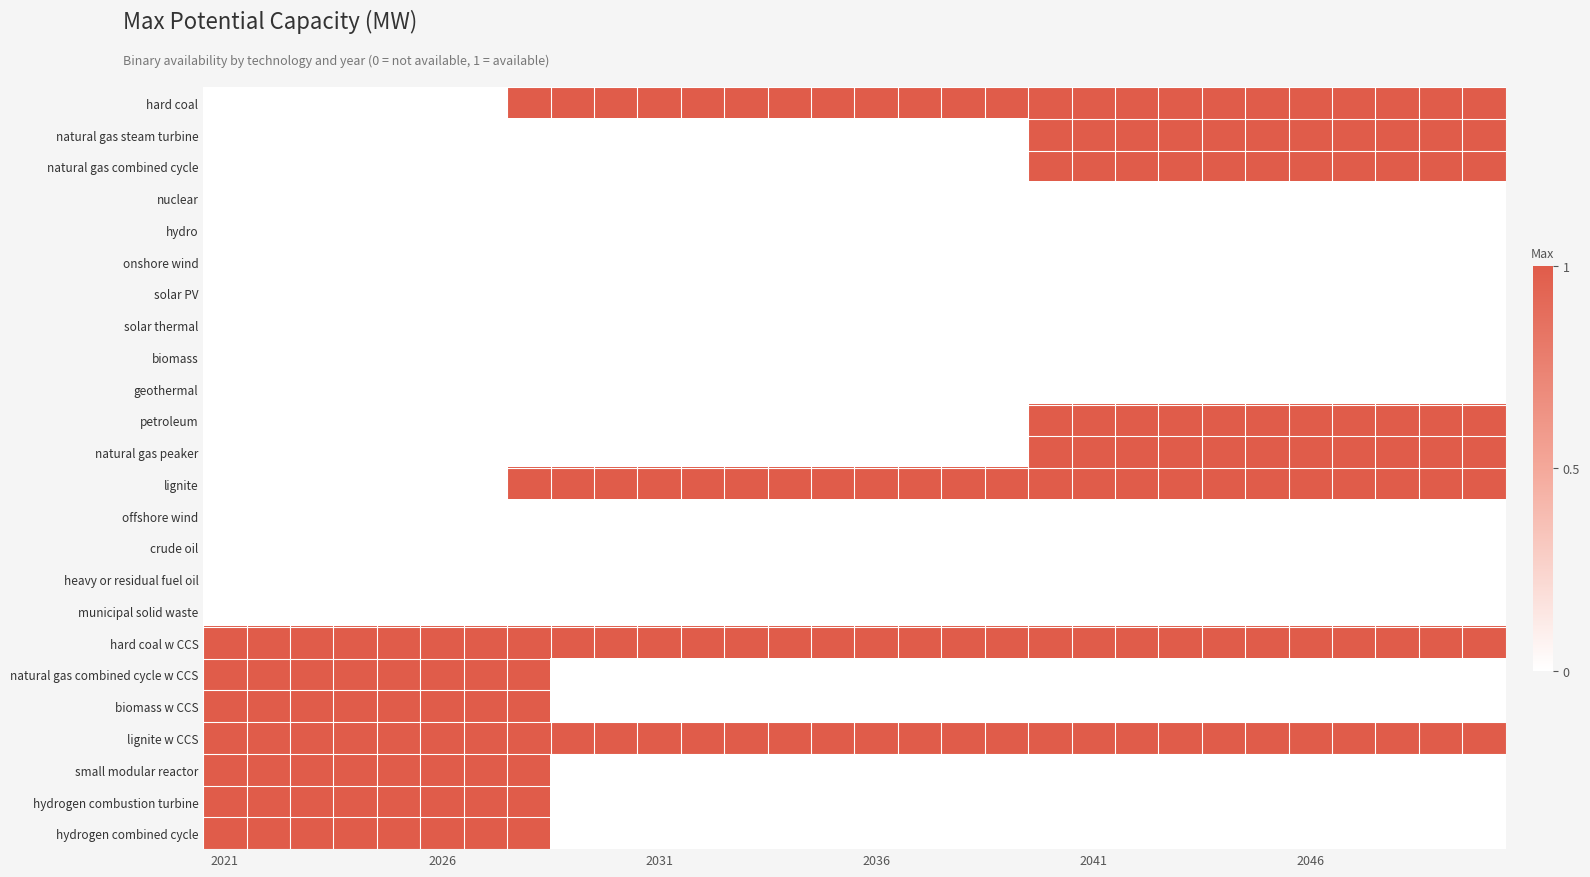

Reading left to right, transcribe all the data shown in this chart.

hard coal: 0	0	0	0	0	0	0	1	1	1	1	1	1	1	1	1	1	1	1	1	1	1	1	1	1	1	1	1	1	1
natural gas steam turbine: 0	0	0	0	0	0	0	0	0	0	0	0	0	0	0	0	0	0	0	1	1	1	1	1	1	1	1	1	1	1
natural gas combined cycle: 0	0	0	0	0	0	0	0	0	0	0	0	0	0	0	0	0	0	0	1	1	1	1	1	1	1	1	1	1	1
nuclear: 0	0	0	0	0	0	0	0	0	0	0	0	0	0	0	0	0	0	0	0	0	0	0	0	0	0	0	0	0	0
hydro: 0	0	0	0	0	0	0	0	0	0	0	0	0	0	0	0	0	0	0	0	0	0	0	0	0	0	0	0	0	0
onshore wind: 0	0	0	0	0	0	0	0	0	0	0	0	0	0	0	0	0	0	0	0	0	0	0	0	0	0	0	0	0	0
solar PV: 0	0	0	0	0	0	0	0	0	0	0	0	0	0	0	0	0	0	0	0	0	0	0	0	0	0	0	0	0	0
solar thermal: 0	0	0	0	0	0	0	0	0	0	0	0	0	0	0	0	0	0	0	0	0	0	0	0	0	0	0	0	0	0
biomass: 0	0	0	0	0	0	0	0	0	0	0	0	0	0	0	0	0	0	0	0	0	0	0	0	0	0	0	0	0	0
geothermal: 0	0	0	0	0	0	0	0	0	0	0	0	0	0	0	0	0	0	0	0	0	0	0	0	0	0	0	0	0	0
petroleum: 0	0	0	0	0	0	0	0	0	0	0	0	0	0	0	0	0	0	0	1	1	1	1	1	1	1	1	1	1	1
natural gas peaker: 0	0	0	0	0	0	0	0	0	0	0	0	0	0	0	0	0	0	0	1	1	1	1	1	1	1	1	1	1	1
lignite: 0	0	0	0	0	0	0	1	1	1	1	1	1	1	1	1	1	1	1	1	1	1	1	1	1	1	1	1	1	1
offshore wind: 0	0	0	0	0	0	0	0	0	0	0	0	0	0	0	0	0	0	0	0	0	0	0	0	0	0	0	0	0	0
crude oil: 0	0	0	0	0	0	0	0	0	0	0	0	0	0	0	0	0	0	0	0	0	0	0	0	0	0	0	0	0	0
heavy or residual fuel oil: 0	0	0	0	0	0	0	0	0	0	0	0	0	0	0	0	0	0	0	0	0	0	0	0	0	0	0	0	0	0
municipal solid waste: 0	0	0	0	0	0	0	0	0	0	0	0	0	0	0	0	0	0	0	0	0	0	0	0	0	0	0	0	0	0
hard coal w CCS: 1	1	1	1	1	1	1	1	1	1	1	1	1	1	1	1	1	1	1	1	1	1	1	1	1	1	1	1	1	1
natural gas combined cycle w CCS: 1	1	1	1	1	1	1	1	0	0	0	0	0	0	0	0	0	0	0	0	0	0	0	0	0	0	0	0	0	0
biomass w CCS: 1	1	1	1	1	1	1	1	0	0	0	0	0	0	0	0	0	0	0	0	0	0	0	0	0	0	0	0	0	0
lignite w CCS: 1	1	1	1	1	1	1	1	1	1	1	1	1	1	1	1	1	1	1	1	1	1	1	1	1	1	1	1	1	1
small modular reactor: 1	1	1	1	1	1	1	1	0	0	0	0	0	0	0	0	0	0	0	0	0	0	0	0	0	0	0	0	0	0
hydrogen combustion turbine: 1	1	1	1	1	1	1	1	0	0	0	0	0	0	0	0	0	0	0	0	0	0	0	0	0	0	0	0	0	0
hydrogen combined cycle: 1	1	1	1	1	1	1	1	0	0	0	0	0	0	0	0	0	0	0	0	0	0	0	0	0	0	0	0	0	0